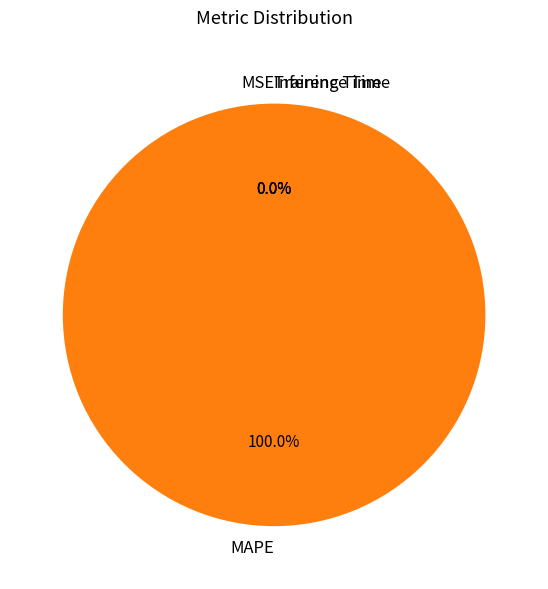

To the nearest percent, what is the average slice percentage?

25%